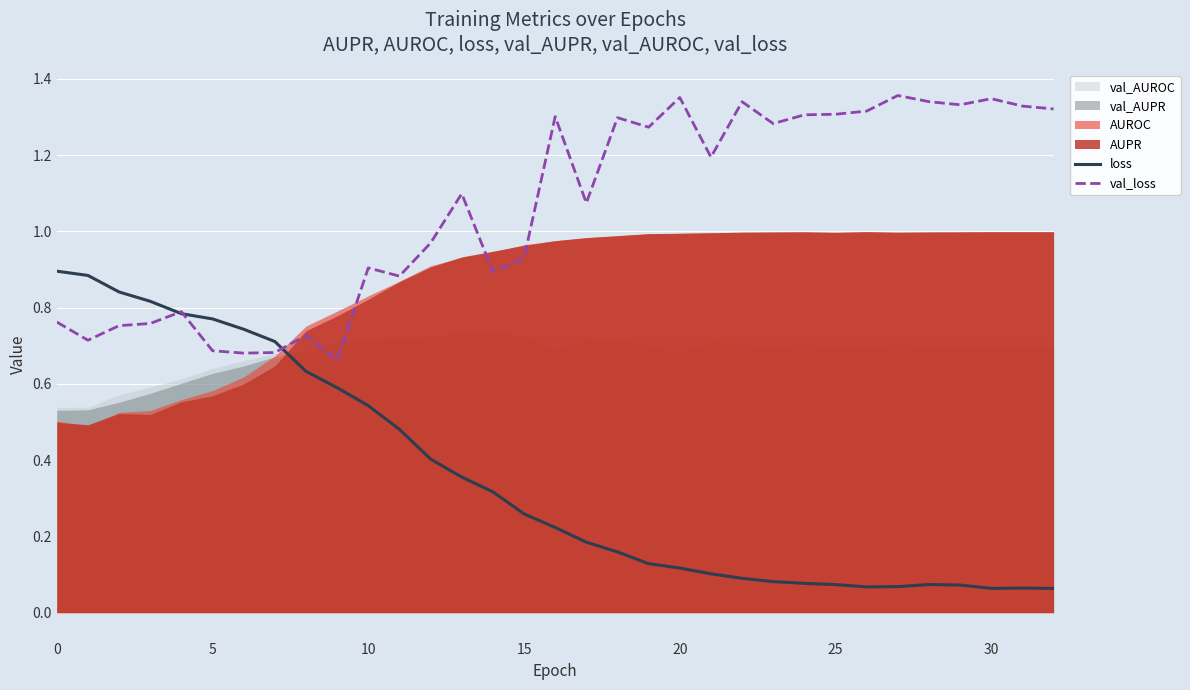

True or false: loss has a value of 0.5 at 10.

True